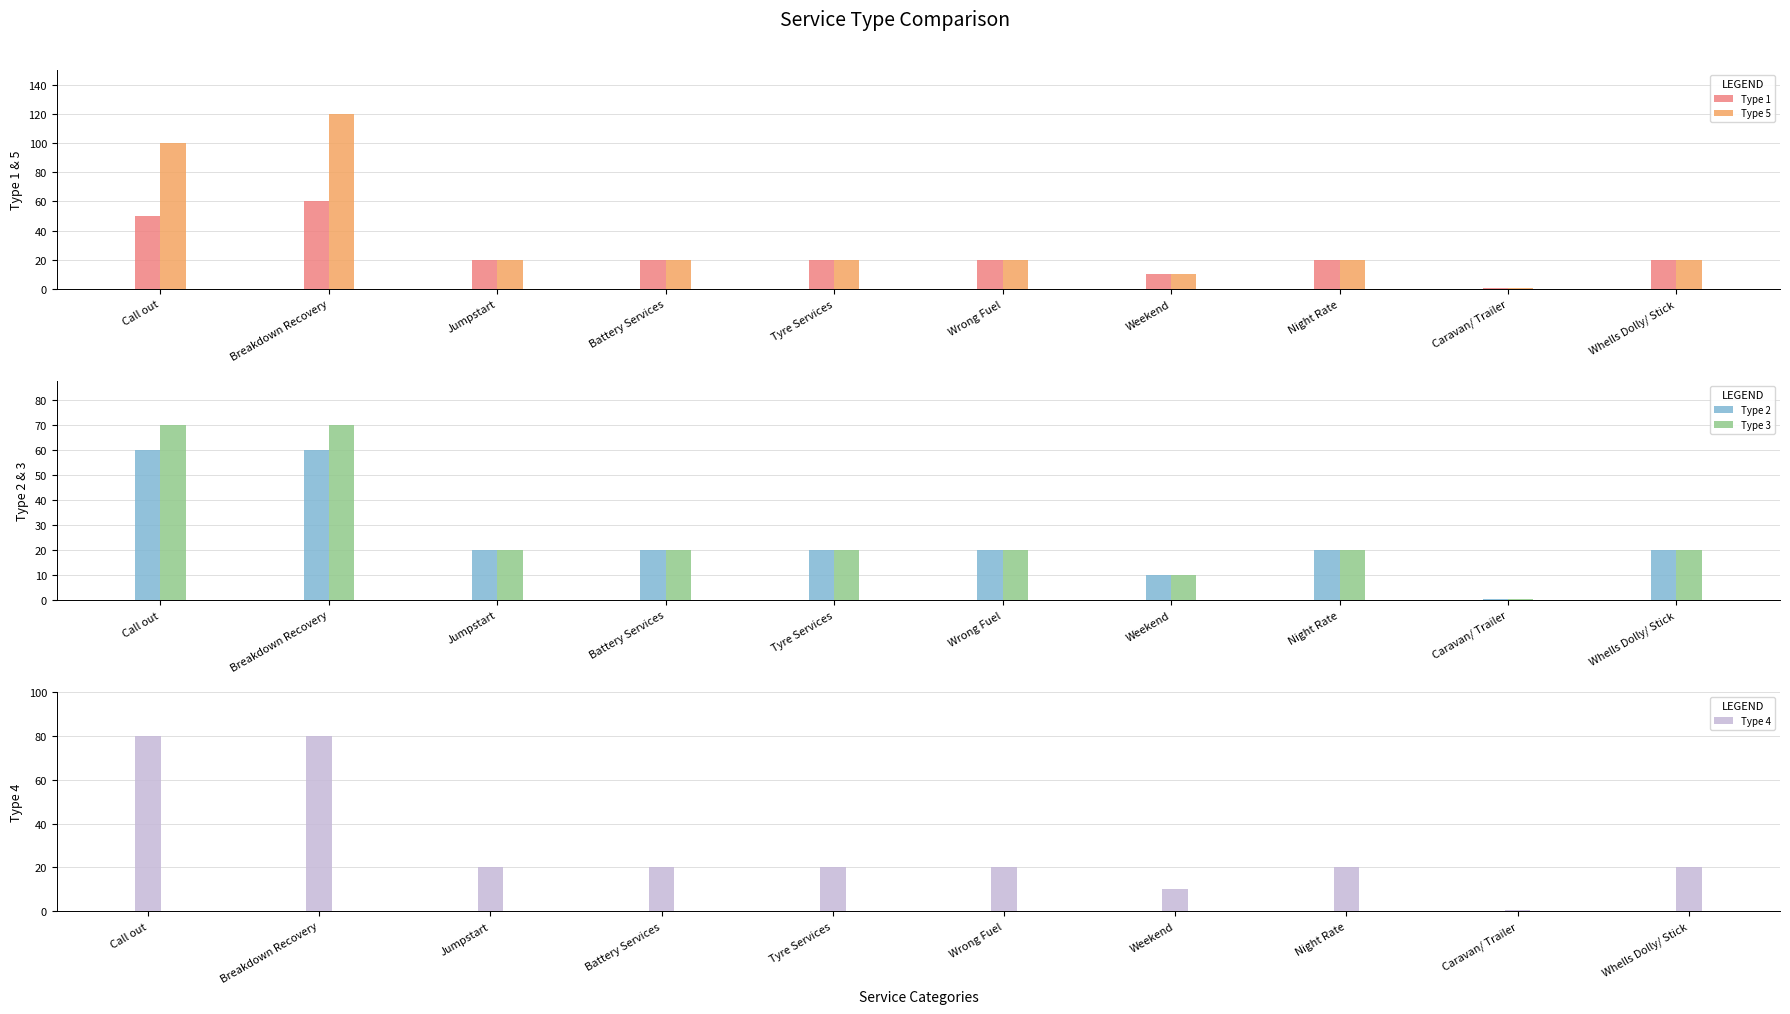

What is the label of the 5th bar from the left?

Tyre Services